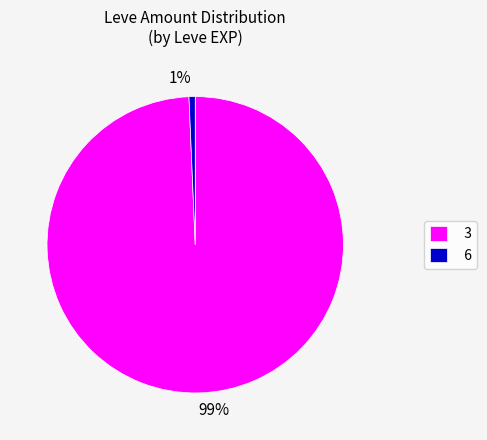

Count the number of slices in the pie.

2